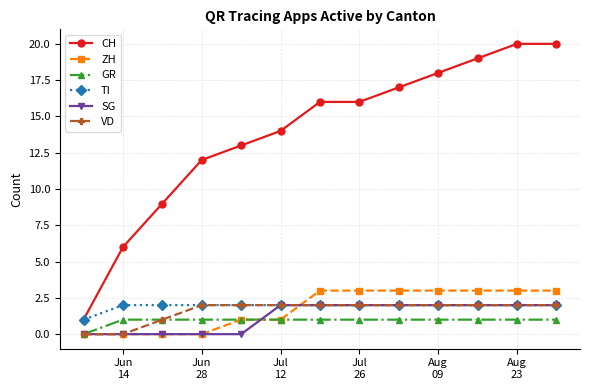

How many values in the ZH series are below 3?

6